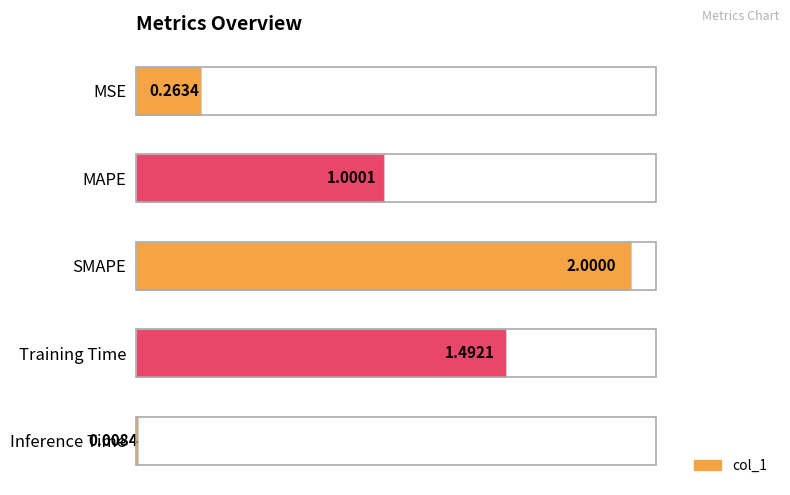

Between SMAPE and Training Time, which is larger?

SMAPE